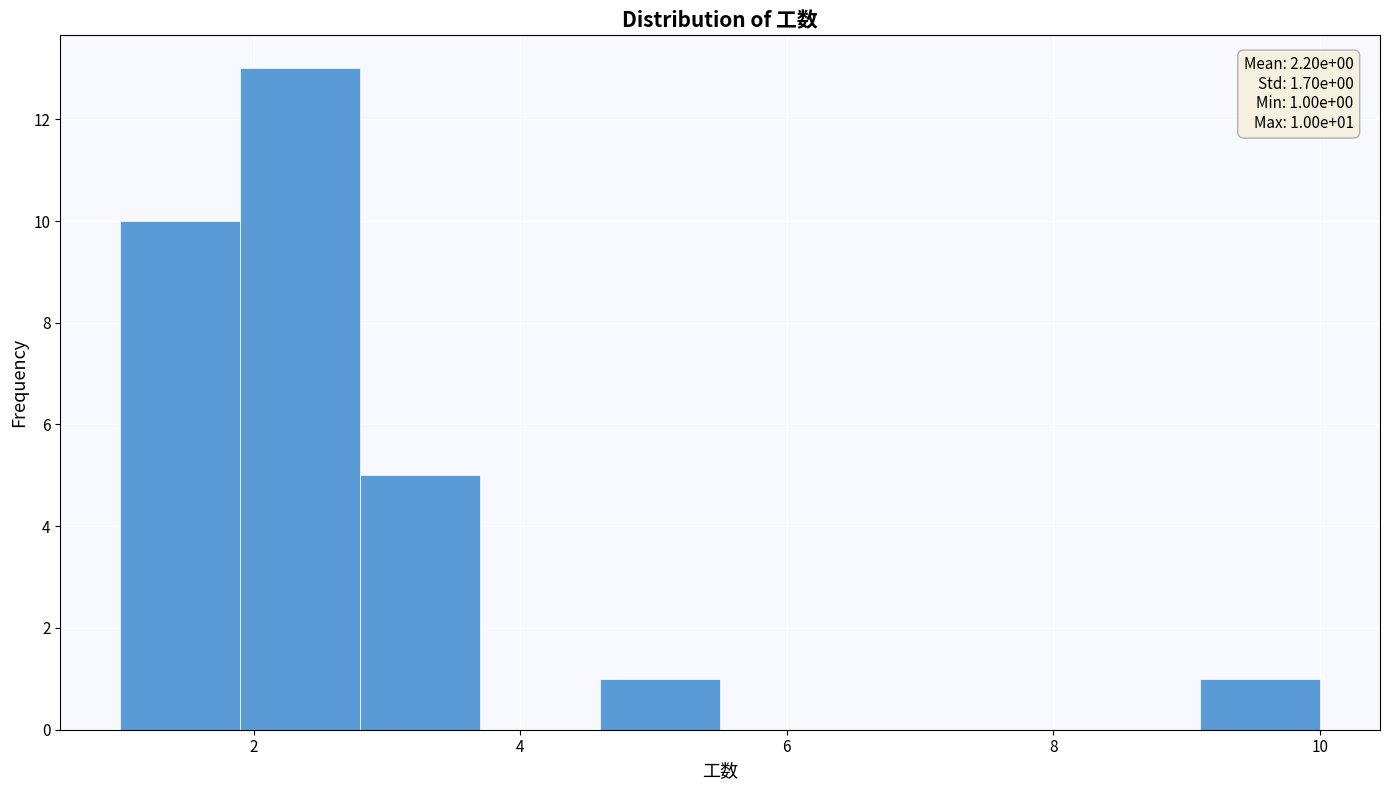

Which range on the x-axis has the tallest bar?

1.9 to 2.8